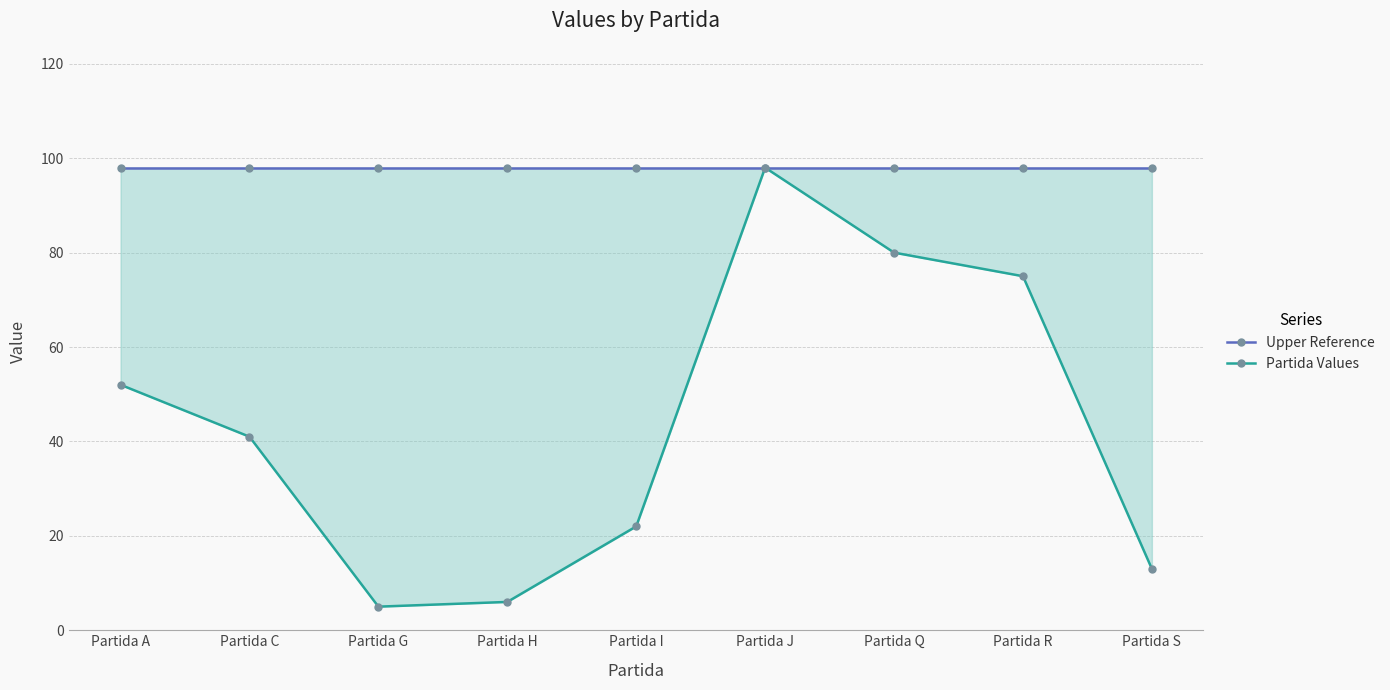

Read the Partida Values value at Partida H.

6